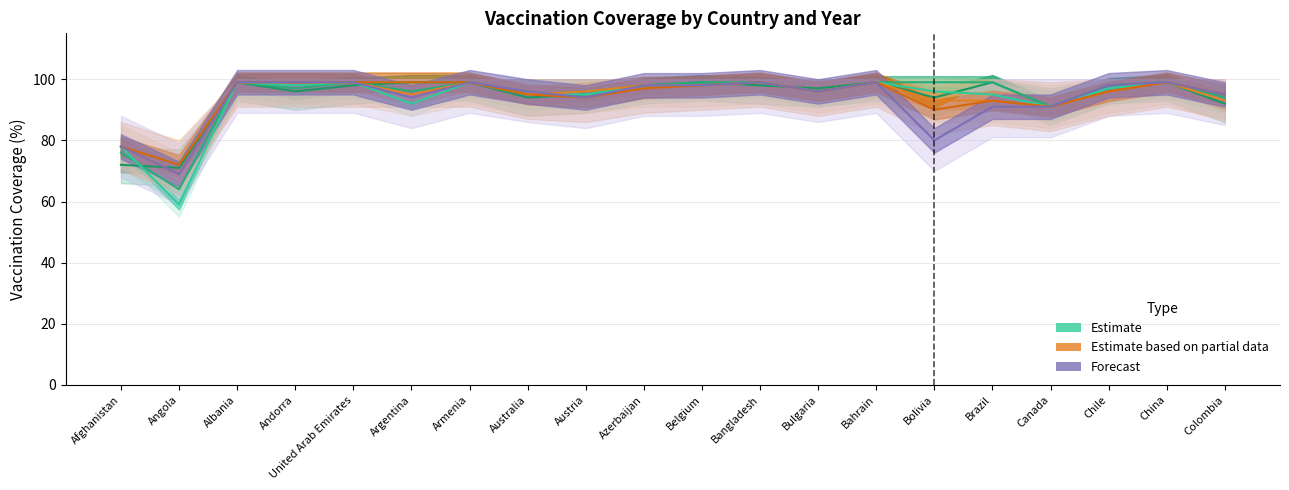

What is the value of the Estimate (2012) point at the 5th from the left?

98